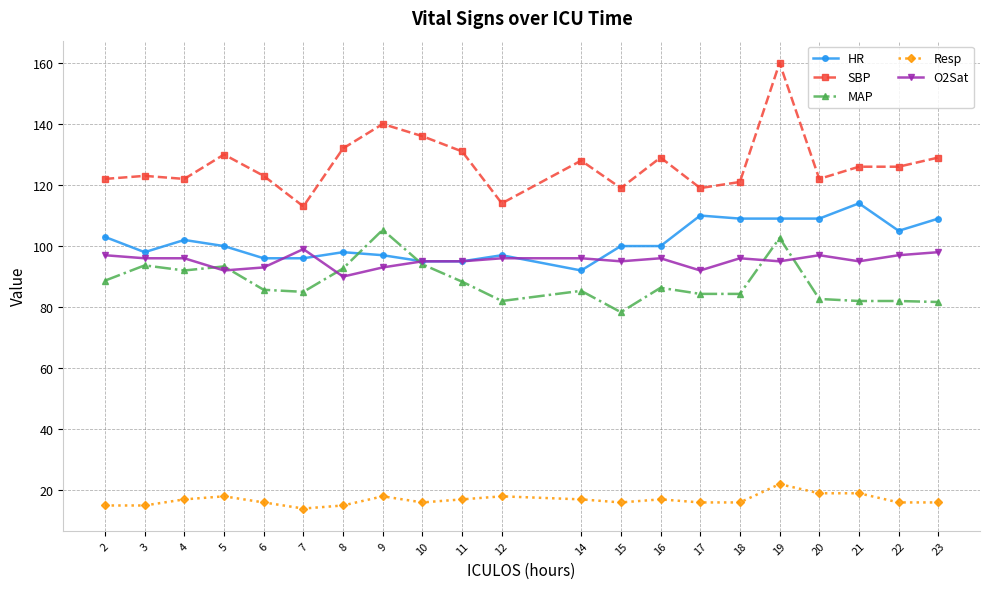

Which label corresponds to the largest value in the chart?

19